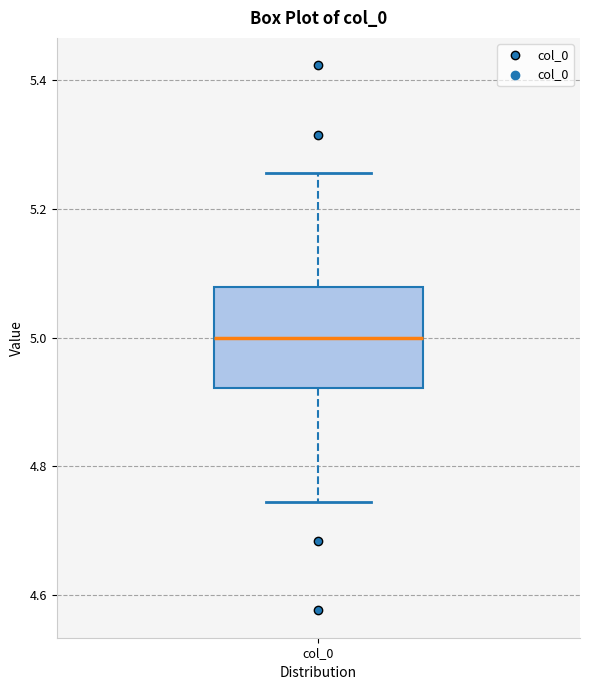

Where is the upper edge of the box for col_0 on the y-axis? The values are not printed on the chart, so give them approximately, as read against the axis.

5.08